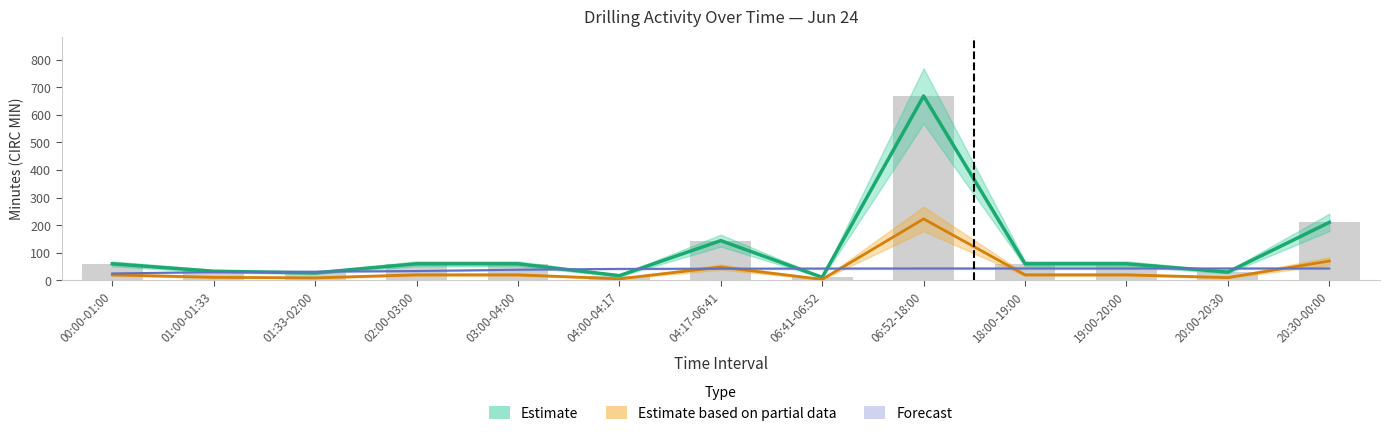

Is it true that desde equals 18.0 at 06:52-18:00?

False